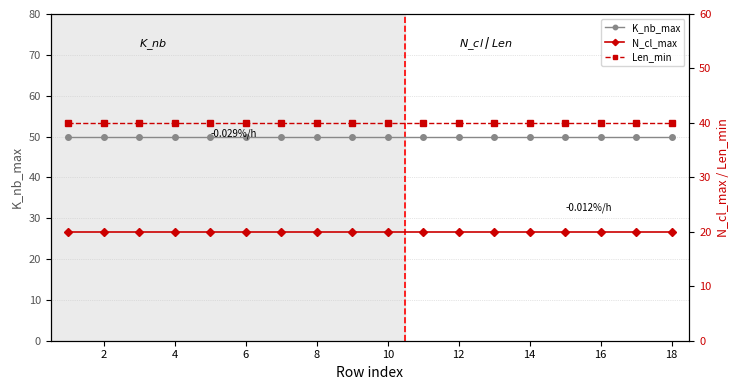

Which series has the widest spread of values?

K_nb_max